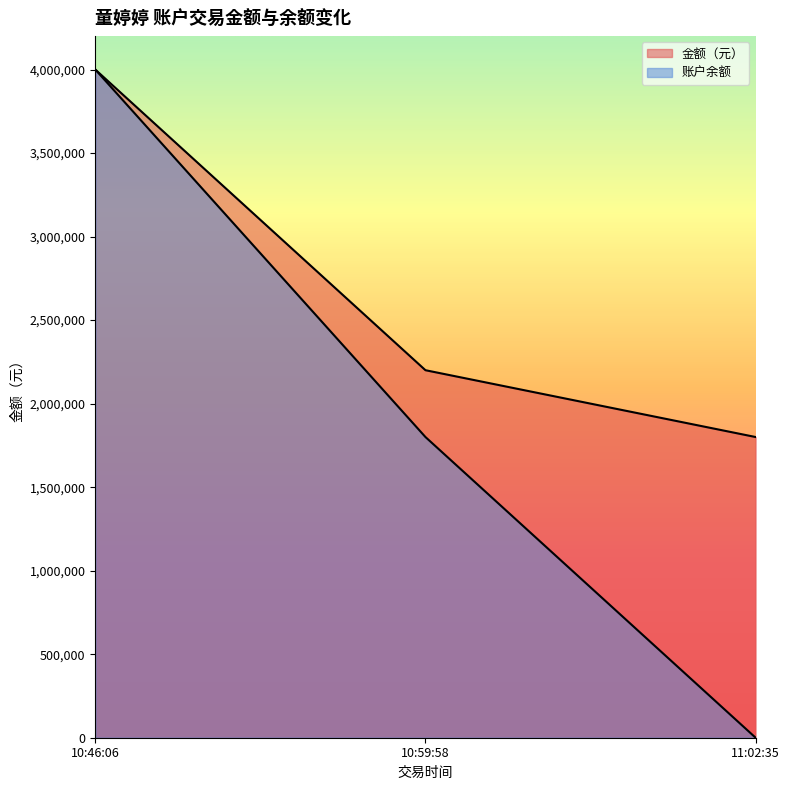

Which category has the highest value across all series?

10:46:06